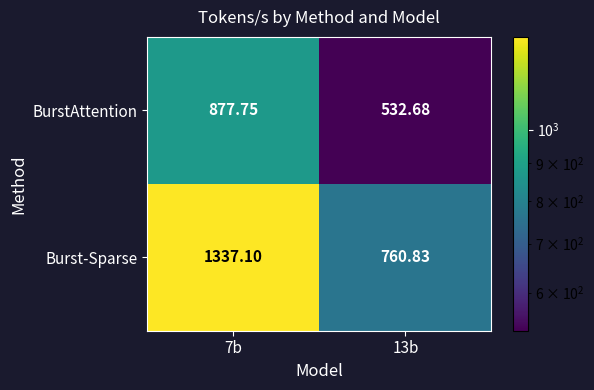

List the series in order of their peak value, highest first.

Burst-Sparse, BurstAttention